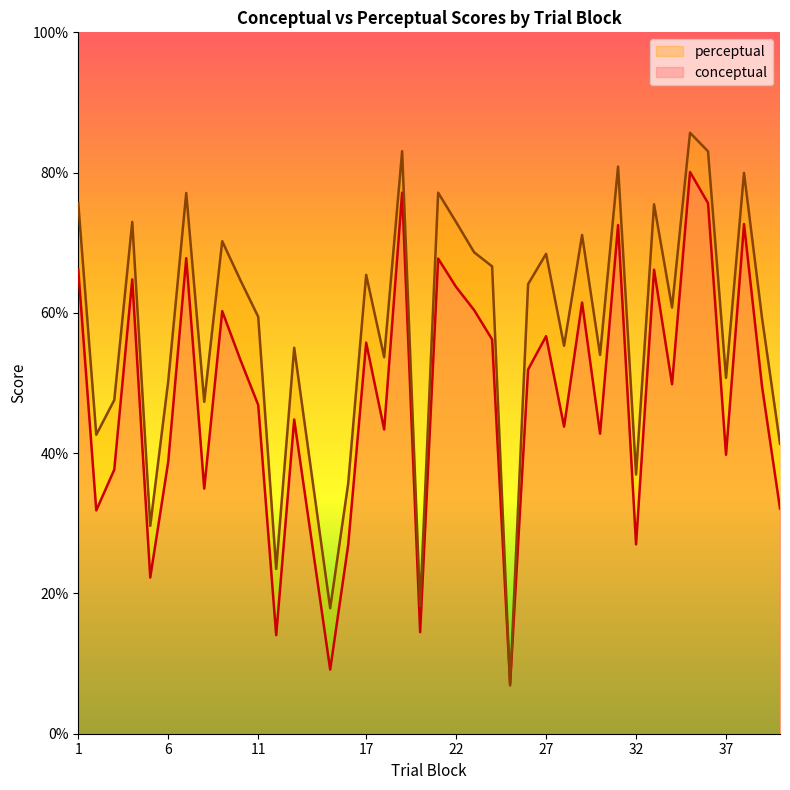

What is the highest value of the perceptual series?

85.7